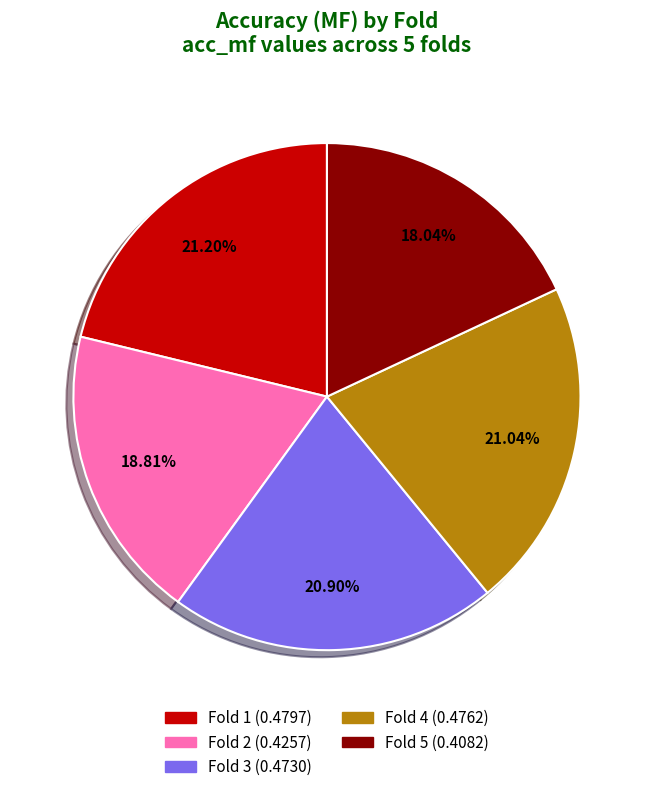

To the nearest percent, what is the average slice percentage?

20%